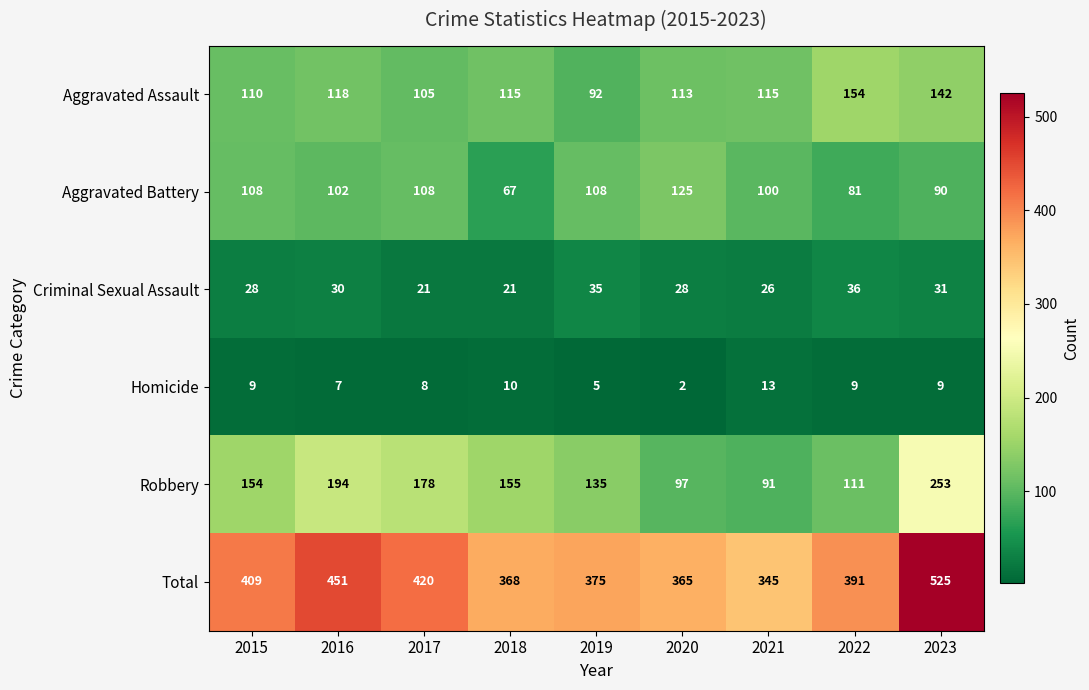

At which label is Homicide closest to 7?

2016